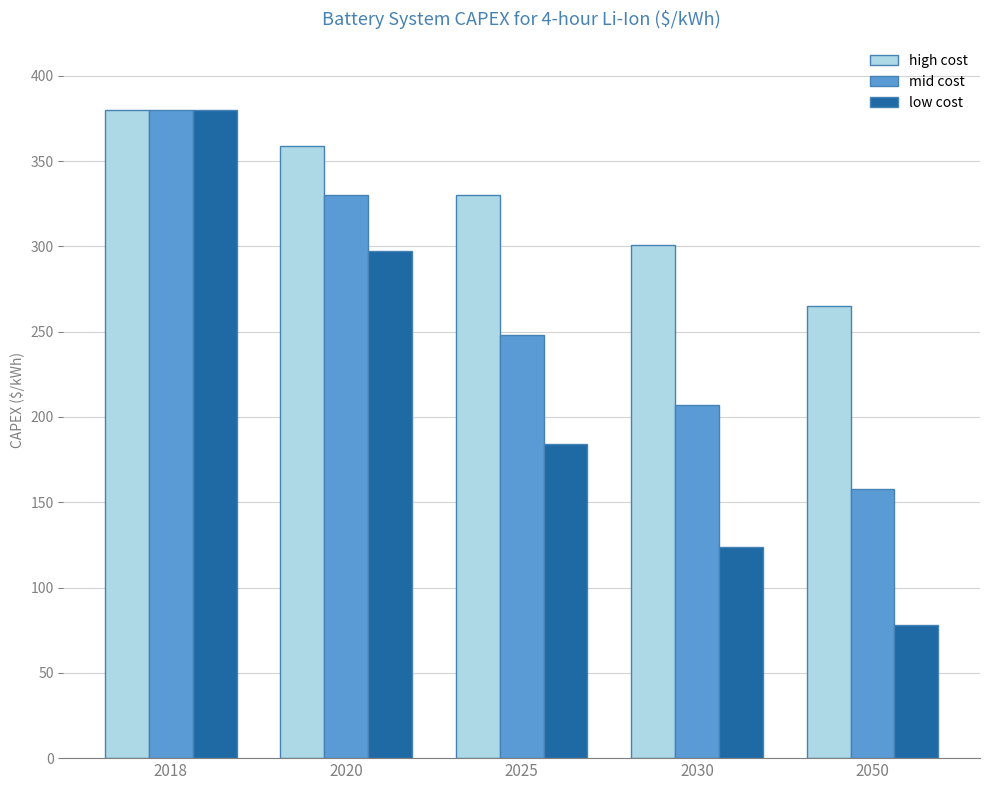

What are all the series names shown in the legend?

high cost, mid cost, low cost